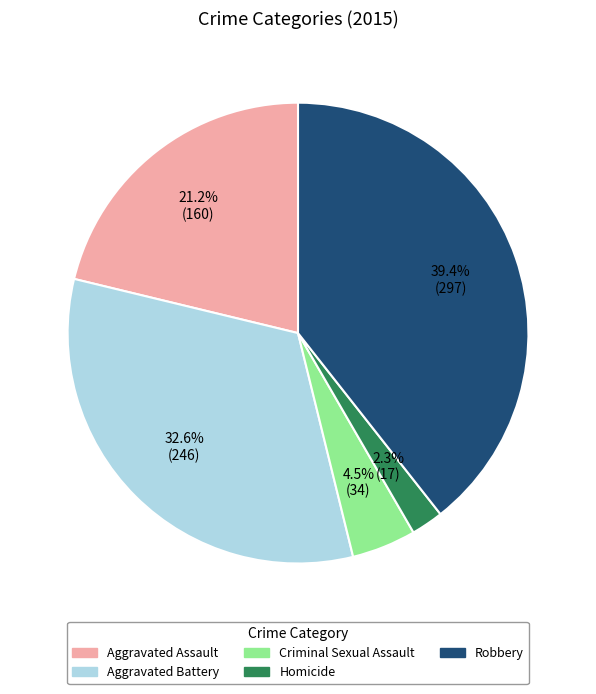

Do Aggravated Battery and Robbery together represent more than half of the pie?

Yes